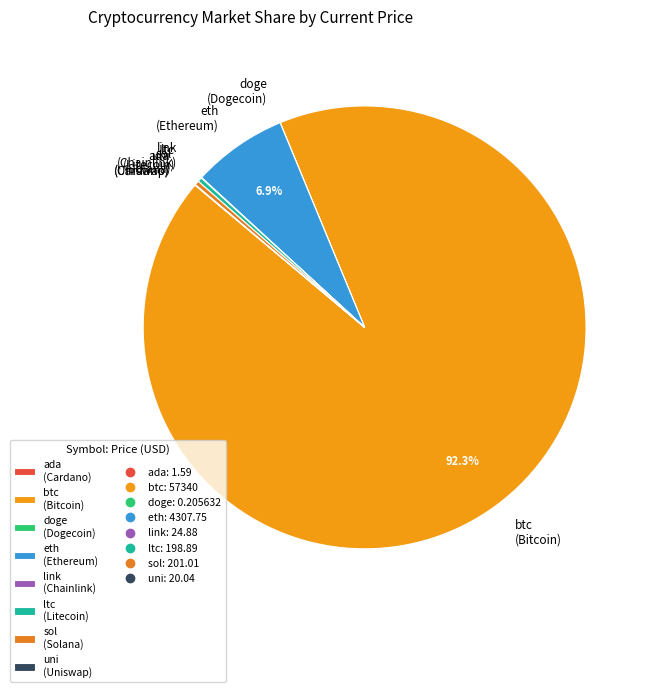

Approximately how many times larger is the value at eth (Ethereum) compared to sol (Solana)?

21.4